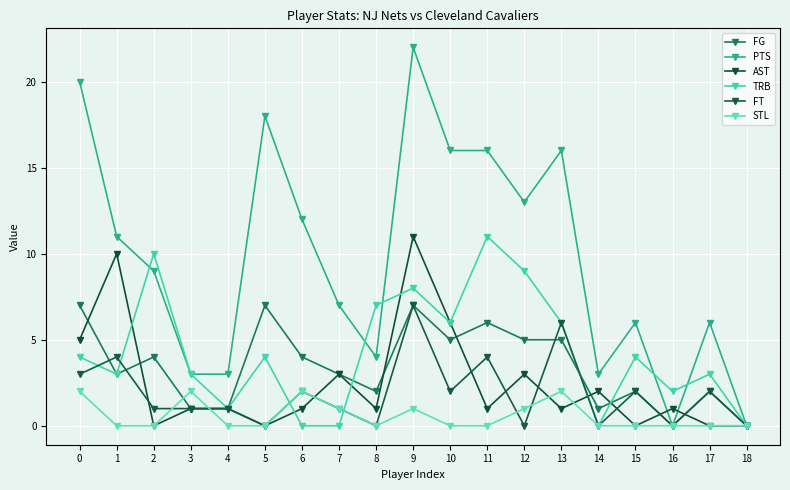

List the series in order of their peak value, lowest first.

STL, FG, FT, AST, TRB, PTS